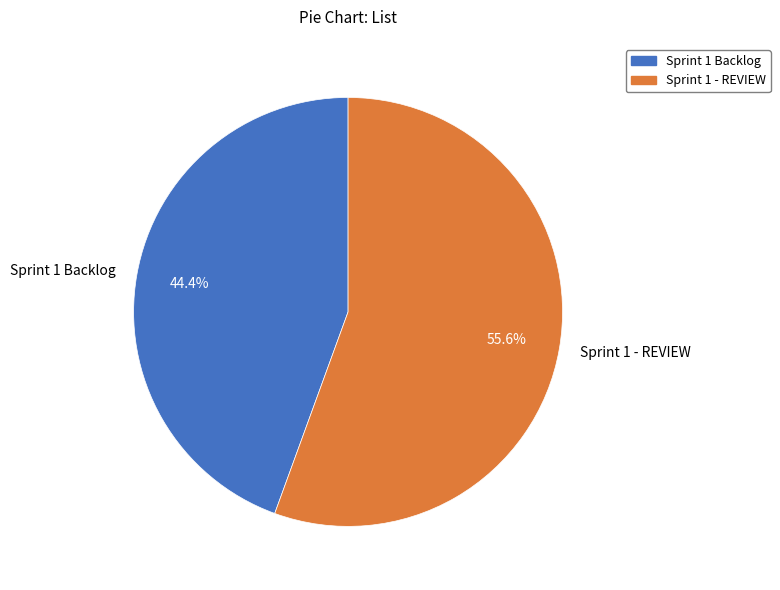

Is Sprint 1 Backlog the majority of the pie?

No